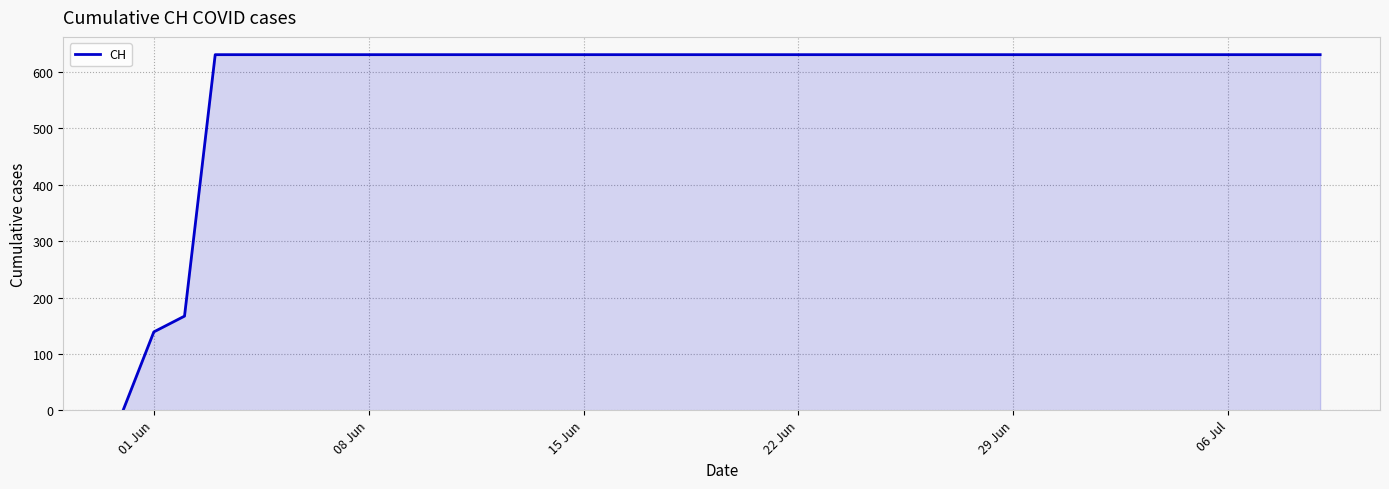

What is the maximum value shown in the chart?

631